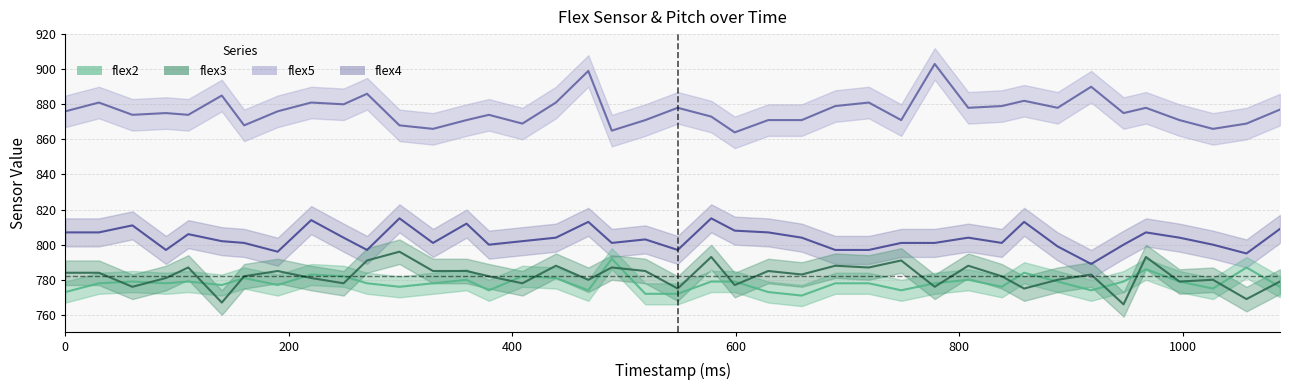

What is the difference between the maximum and minimum values in the flex5 series?

39